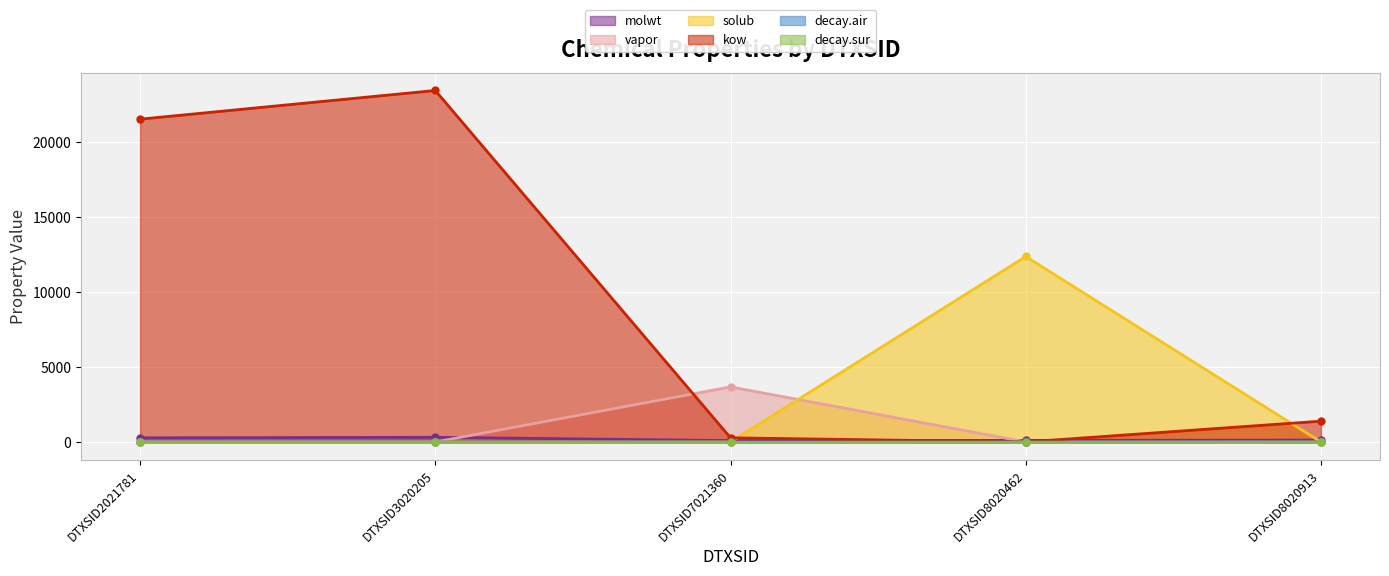

True or false: decay.sur and solub intersect in this chart.

False